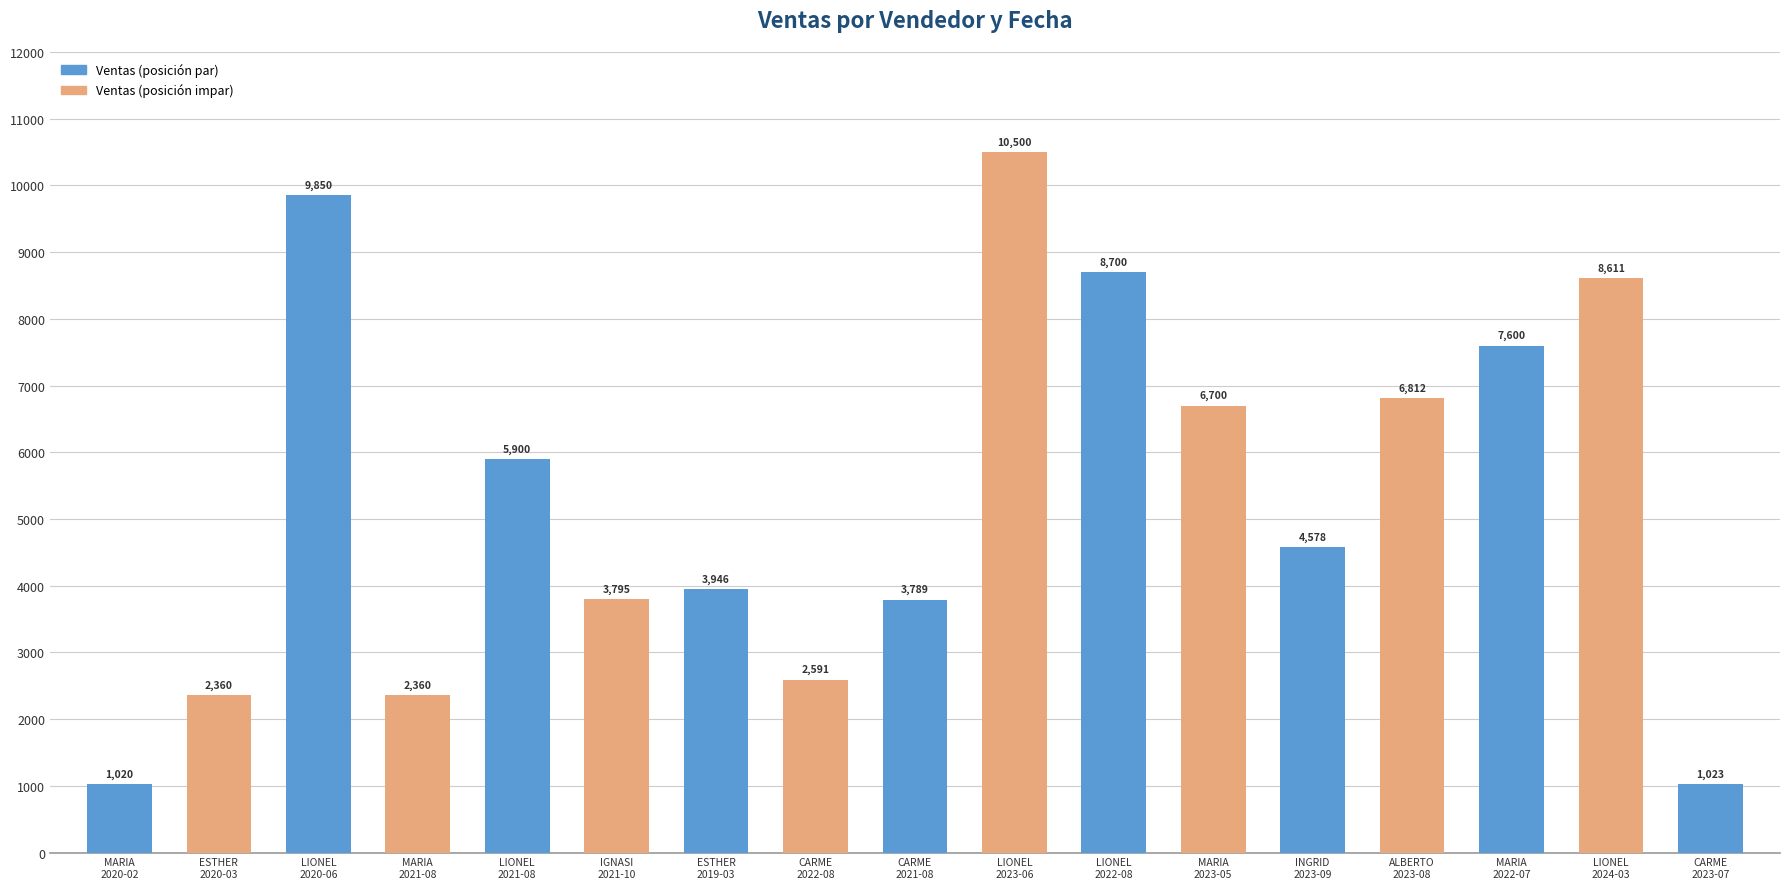

Reading right to left, list all the values displayed in this chart.

1023	8611	7600	6812	4578	6700	8700	10500	3789	2591	3946	3795	5900	2360	9850	2360	1020